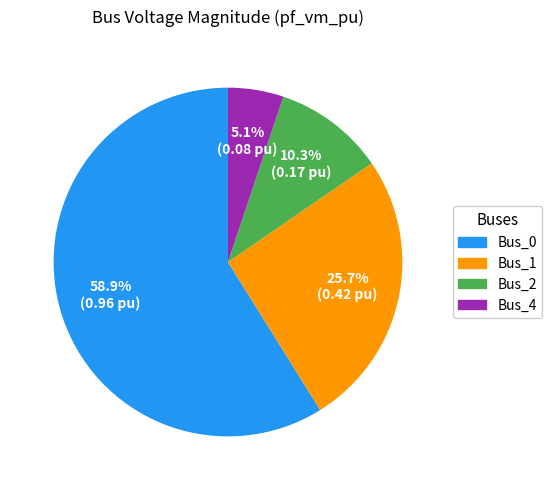

Between Bus_2 and Bus_0, which is larger?

Bus_0